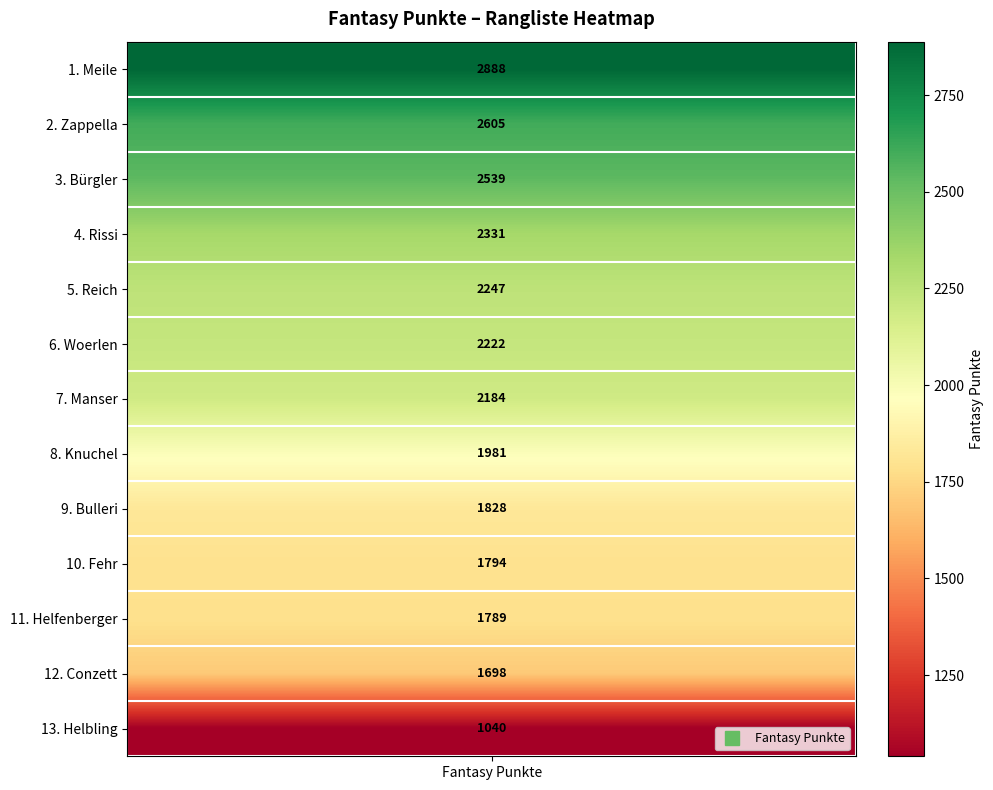

Where does the data first go above 2184?

Meile